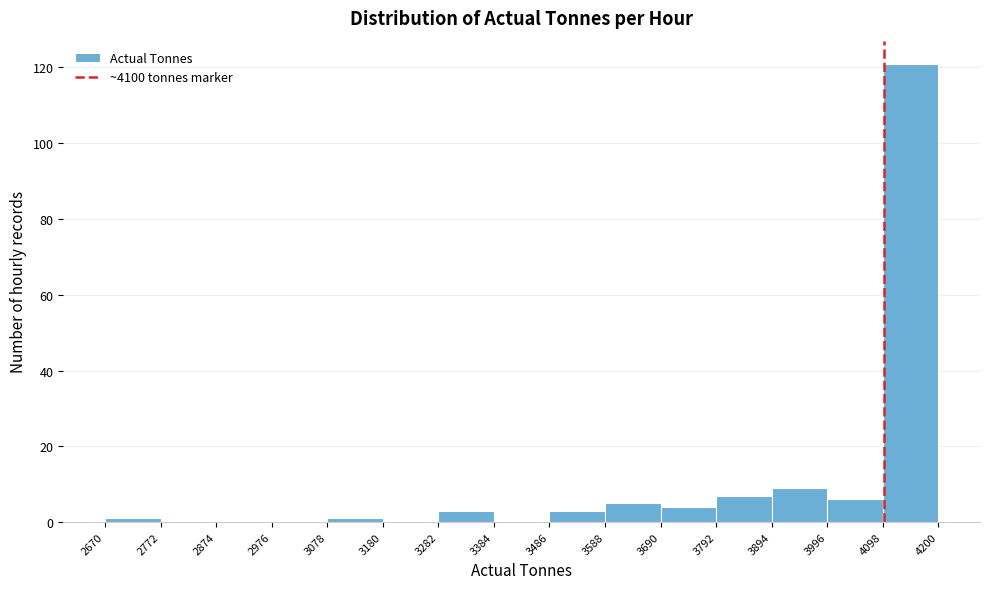

Reading left to right, transcribe this chart: for each bar, give the range it covers on the x-axis and its height. The values are not printed on the chart, so give them approximately, as read against the axis.

2670 to 2772: under 2
2772 to 2874: 0
2874 to 2976: 0
2976 to 3078: 0
3078 to 3180: under 2
3180 to 3282: 0
3282 to 3384: 4
3384 to 3486: 0
3486 to 3588: 4
3588 to 3690: 6
3690 to 3792: 4
3792 to 3894: 8
3894 to 3996: 10
3996 to 4098: 6
4098 to 4200: 122